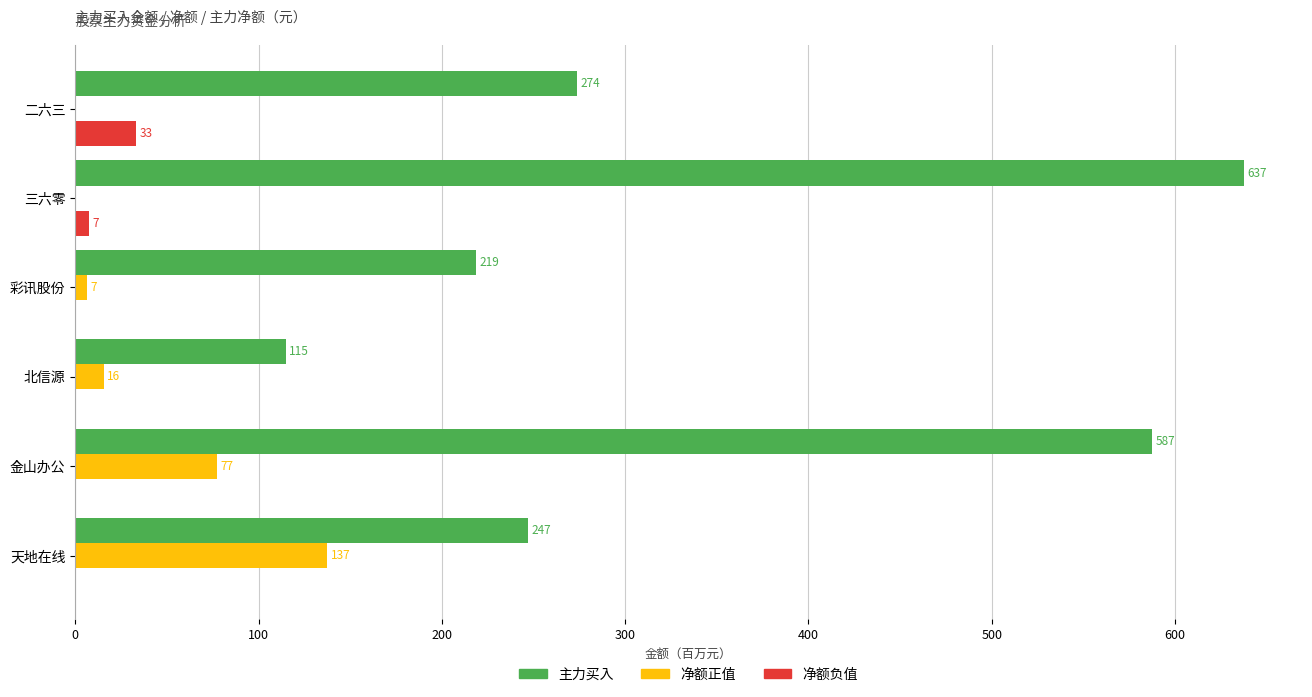

At which category is the sum across all series the highest?

金山办公